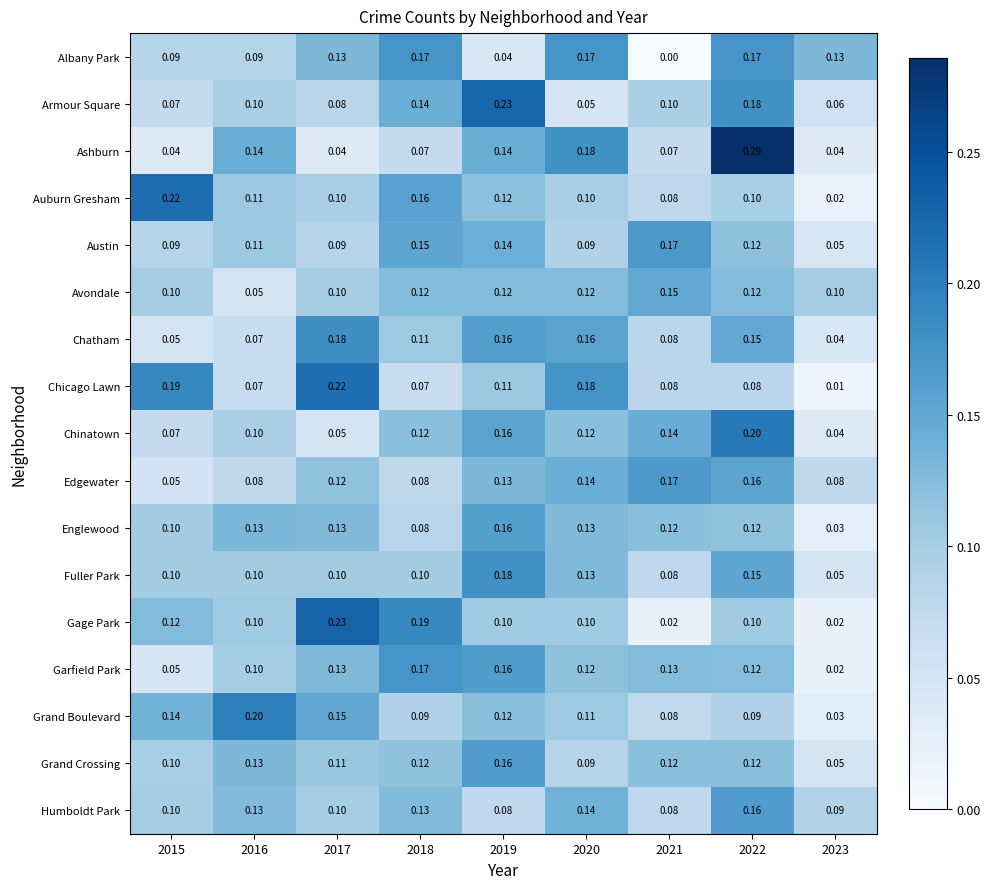

Is the value of Armour Square at 2017 greater than the value of Grand Boulevard at 2015?

No